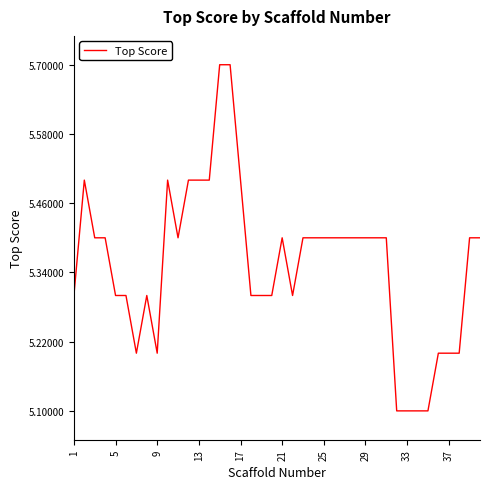

What is the greatest value displayed?

5.7